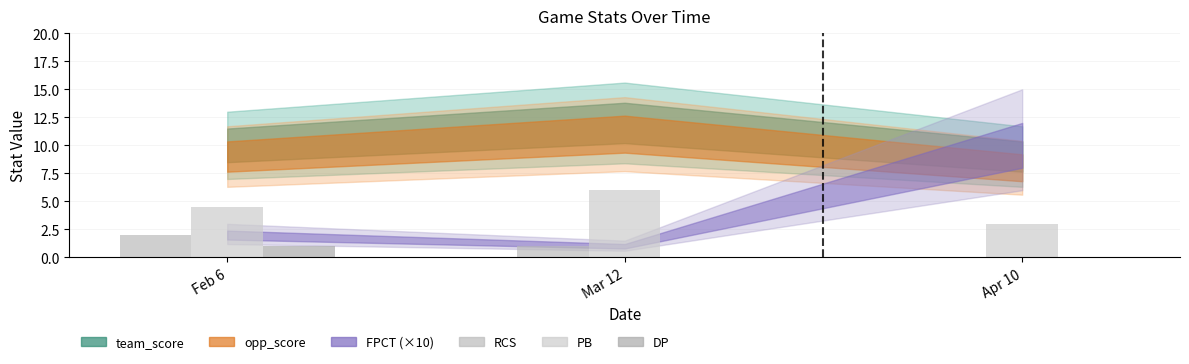

How many series are shown in this chart?

3